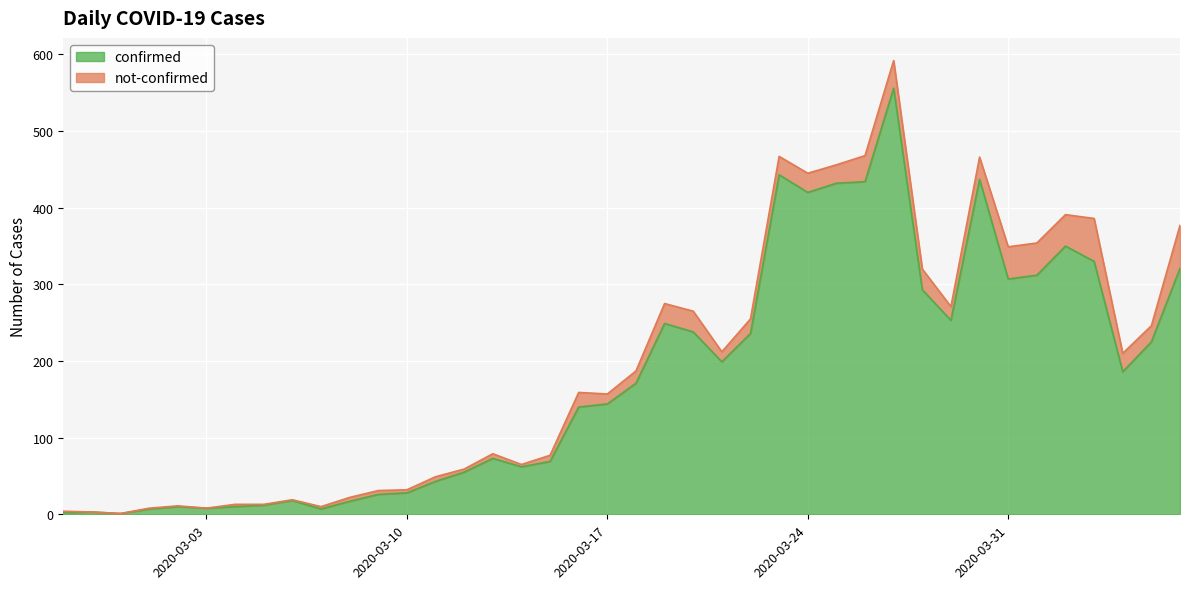

Between 2020-03-31 and 2020-03-23, which is larger?

2020-03-23